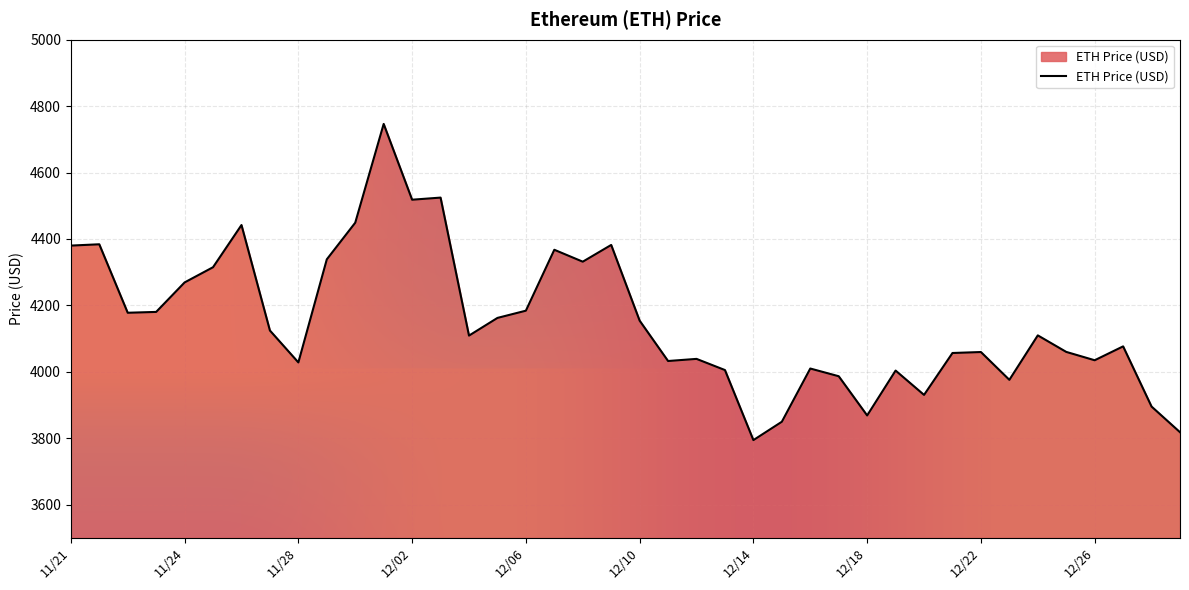

Approximately how many times larger is the value at 11/25 compared to 12/11?

1.1